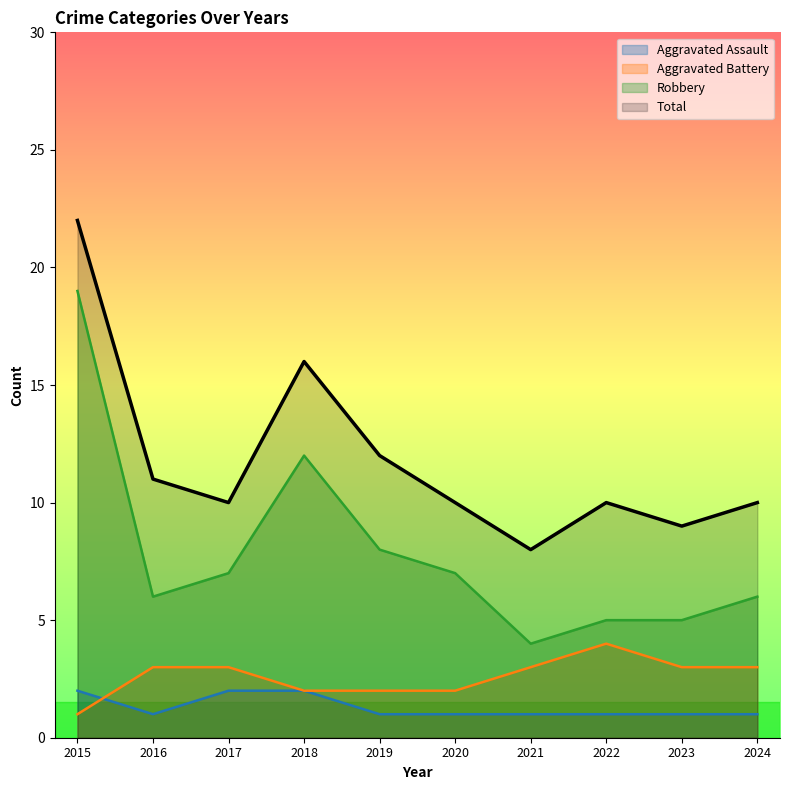

Reading left to right, list all the values displayed in this chart.

Aggravated Assault: 2	1	2	2	1	1	1	1	1	1
Aggravated Battery: 1	3	3	2	2	2	3	4	3	3
Robbery: 19	6	7	12	8	7	4	5	5	6
Total: 22	11	10	16	12	10	8	10	9	10